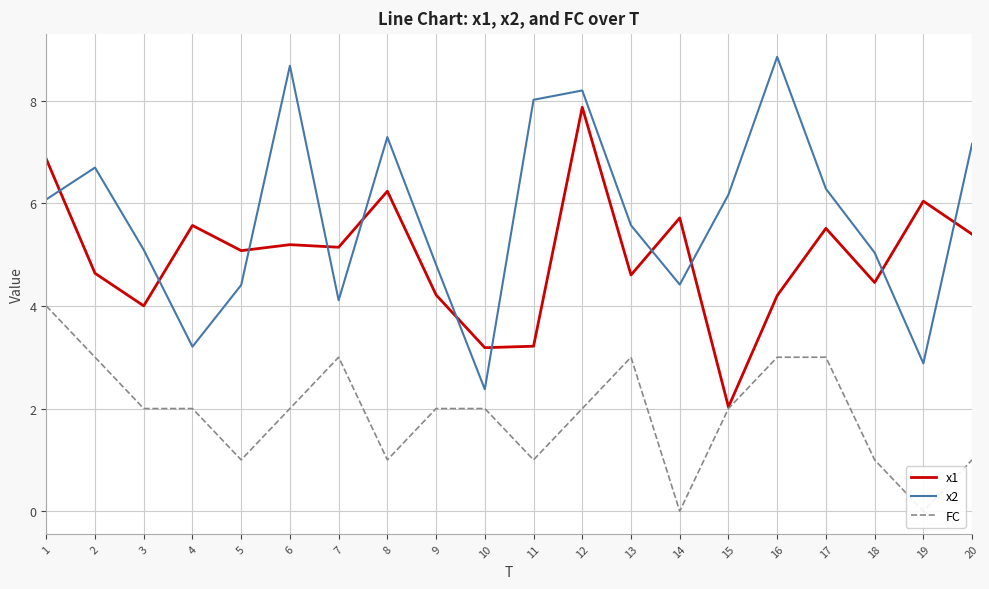

Is the value of x2 at 3 greater than the value of x1 at 17?

No